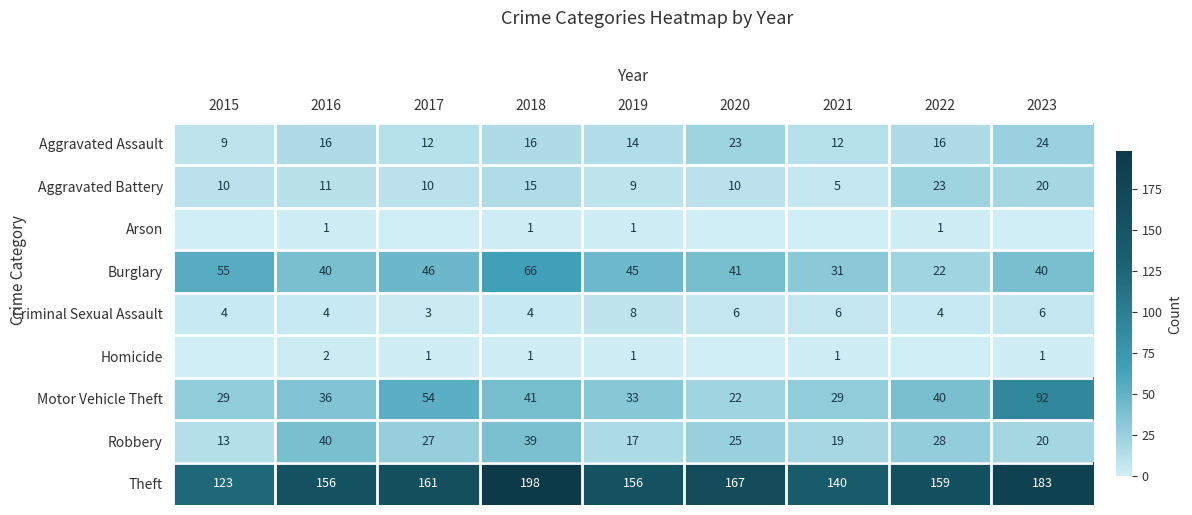

At which label does Theft reach its peak?

2018